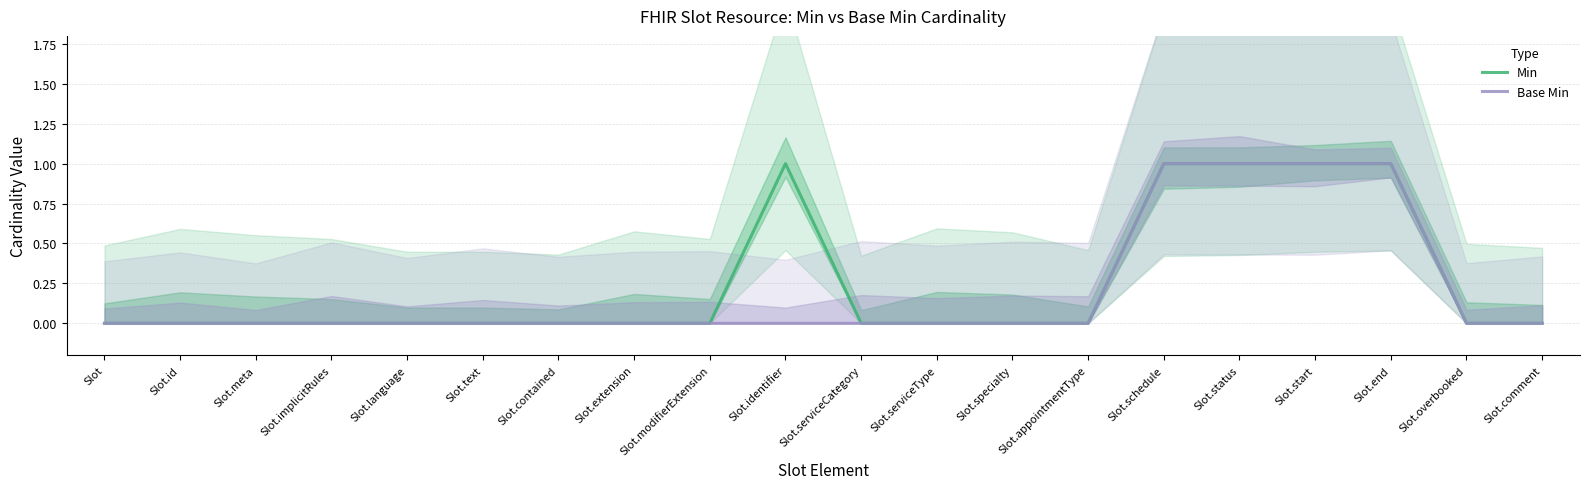

At Slot.contained, list the series in order from smallest to largest.

Min, Base Min